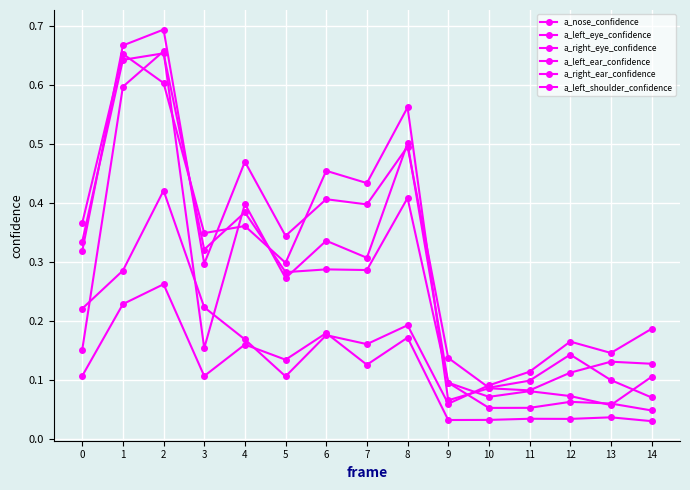

What value does the a_right_ear_confidence series have at 4?

0.2